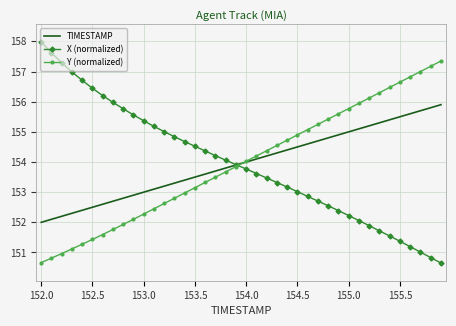

What is the smallest value displayed?

150.6